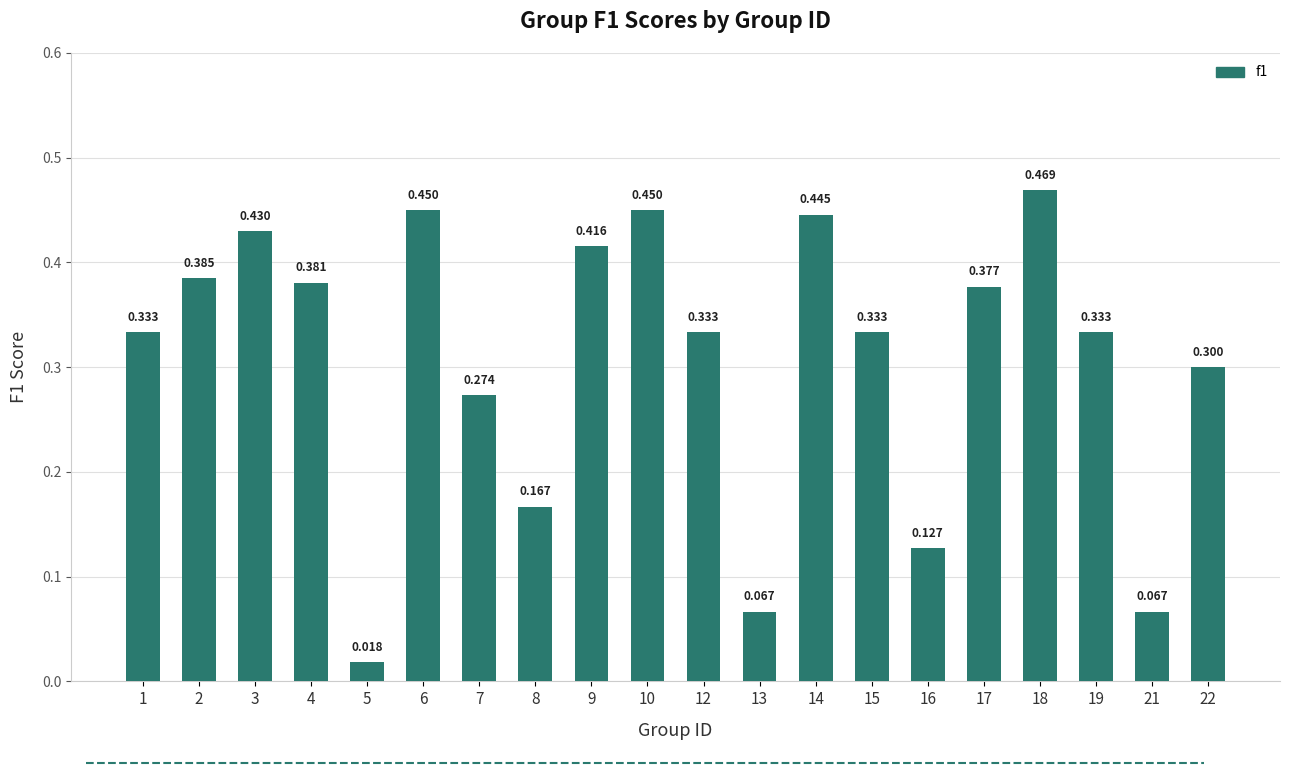

Read the value at 1.

0.3